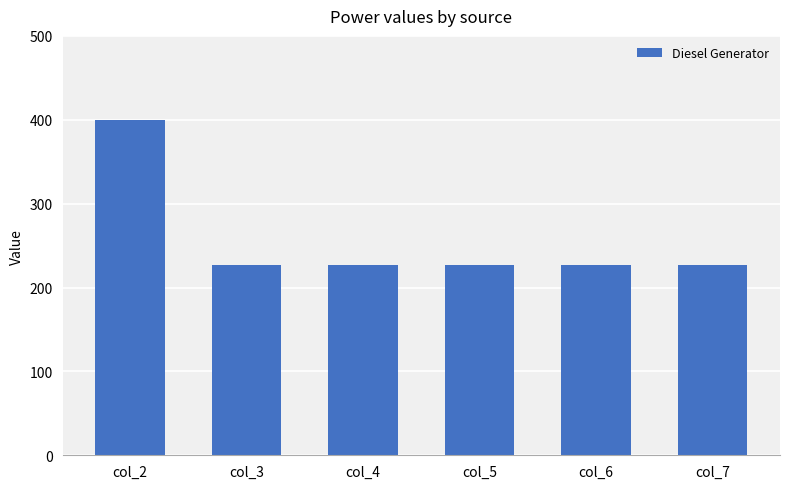

What is the smallest value displayed?

227